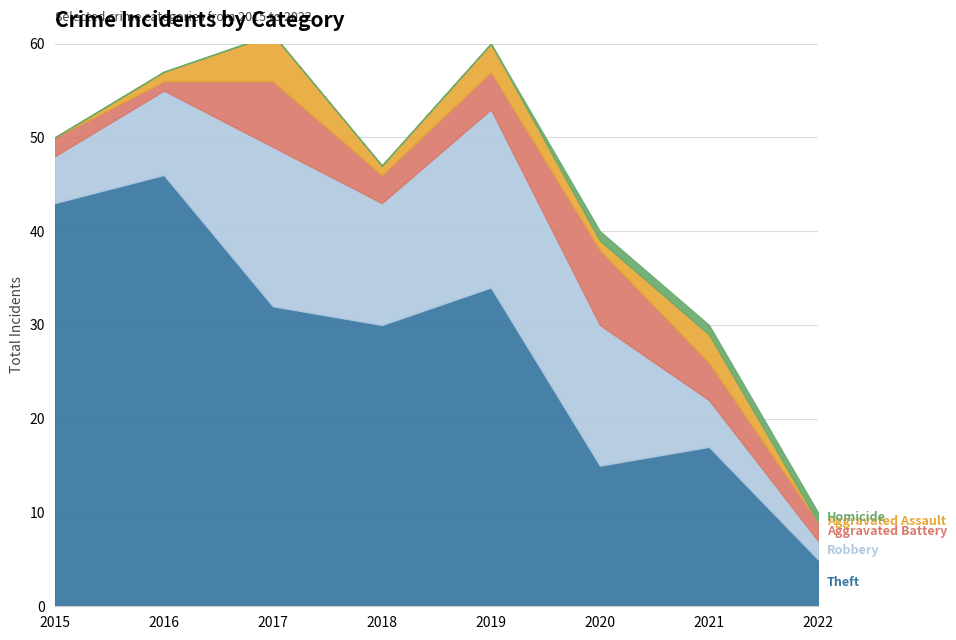

Which series has the largest range (max minus min)?

Theft